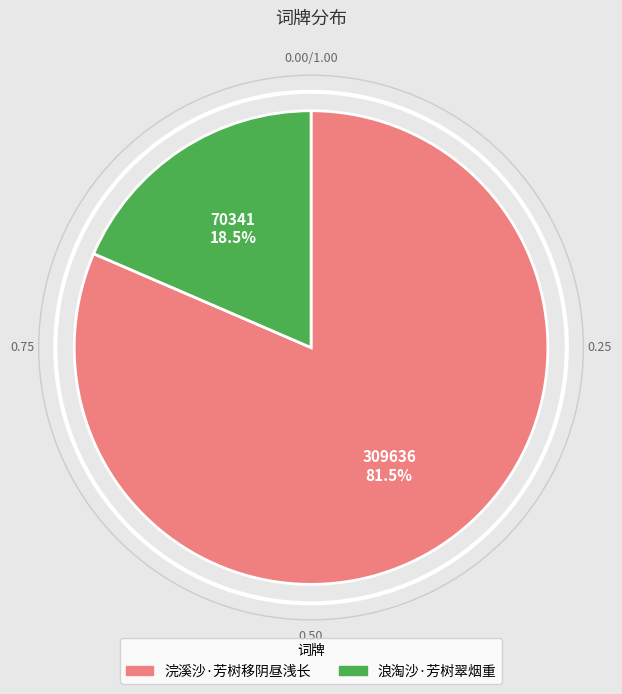

Combined, do 浪淘沙·芳树翠烟重 and 浣溪沙·芳树移阴昼浅长 account for over 50%?

Yes